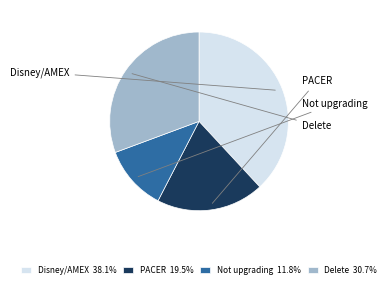

How many slices are in this pie chart?

4